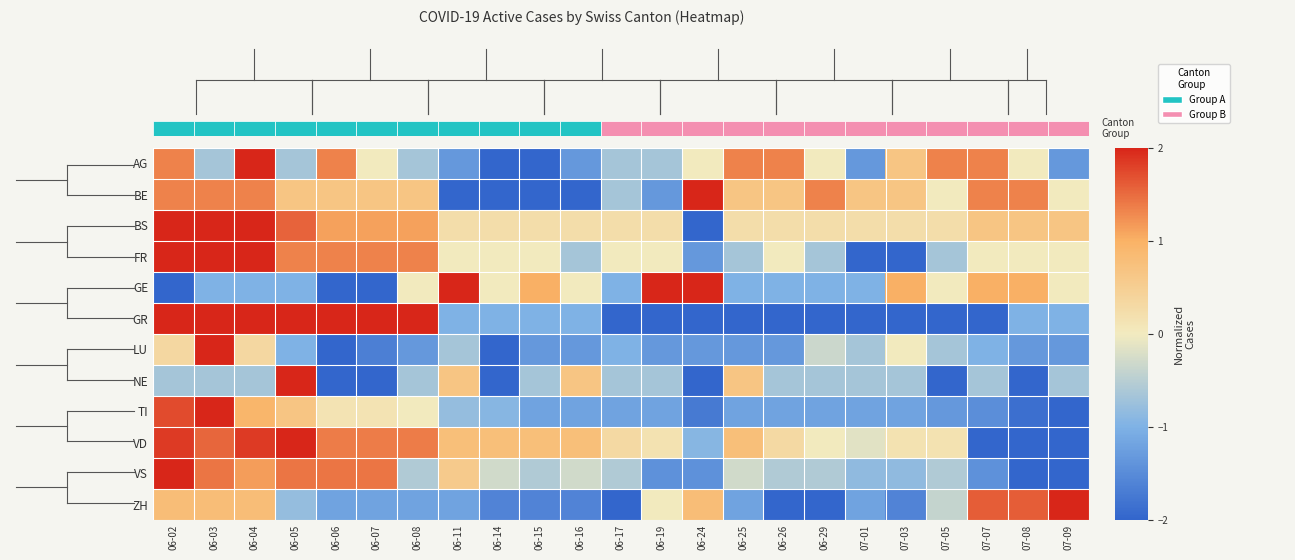

Rank the series at 06-17 from highest to lowest value.

VD, BS, FR, VS, AG, BE, NE, GE, LU, TI, GR, ZH